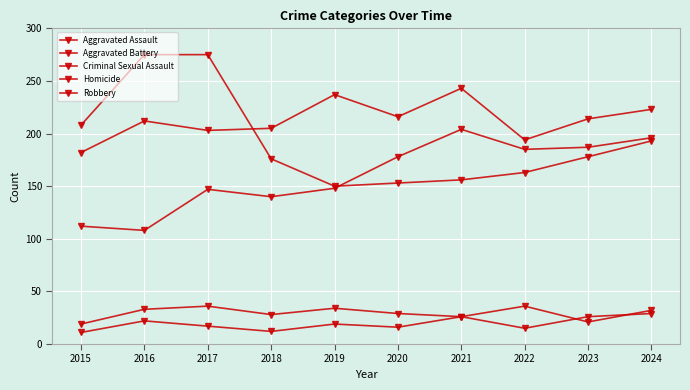

List the series in order of their peak value, highest first.

Robbery, Aggravated Battery, Aggravated Assault, Criminal Sexual Assault, Homicide